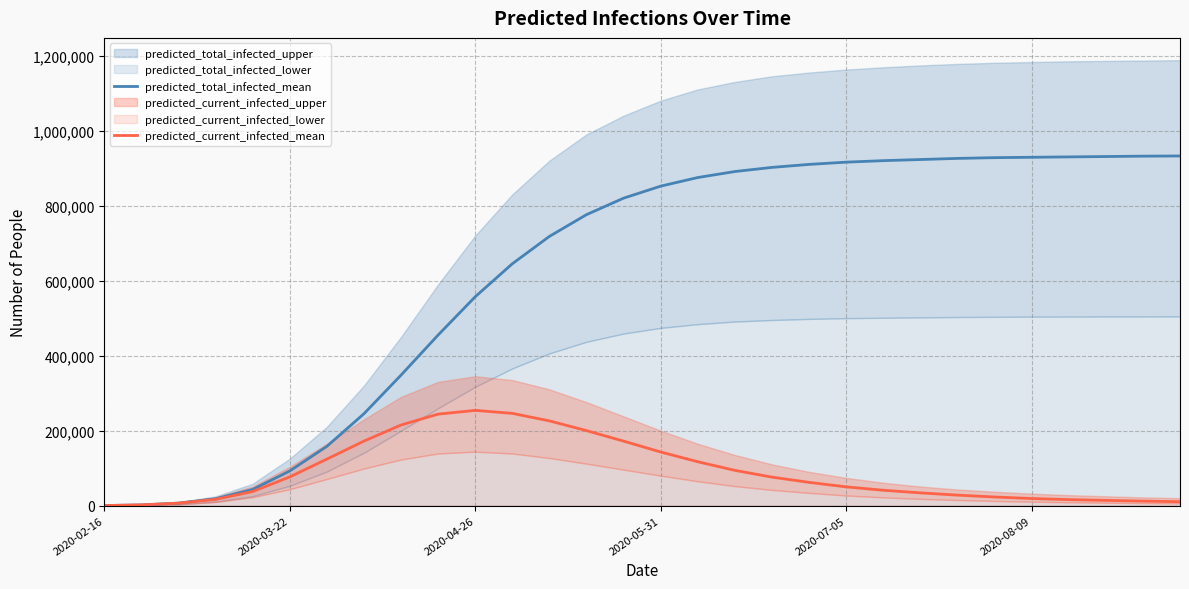

How many lines are shown in the chart?

2